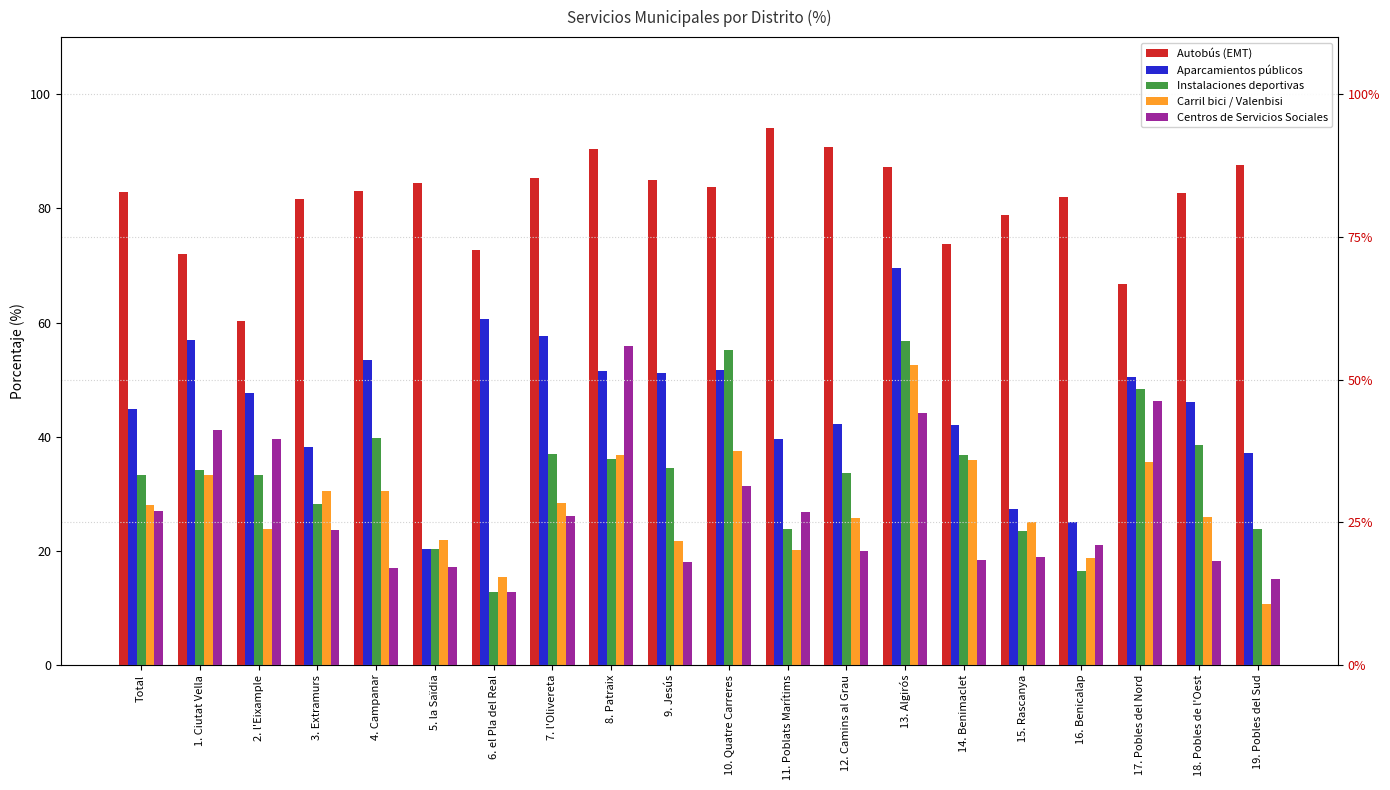

What is the approximate value of Aparcamientos públicos at 15. Rascanya?

27.3